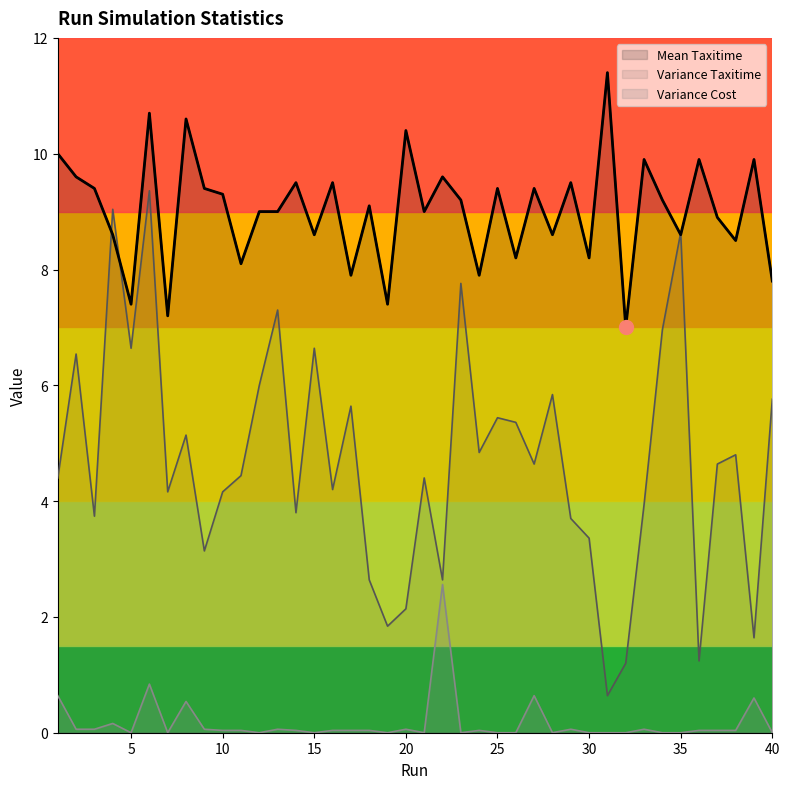

True or false: Variance Taxitime and Mean Taxitime intersect in this chart.

True